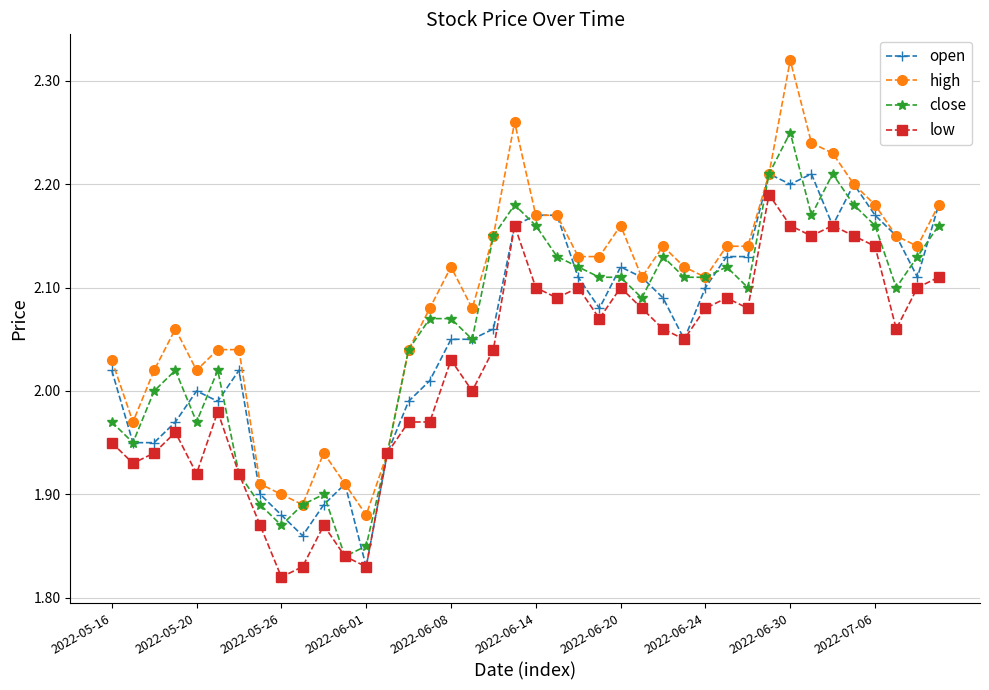

True or false: low has more than 0 points higher than both neighbors.

True